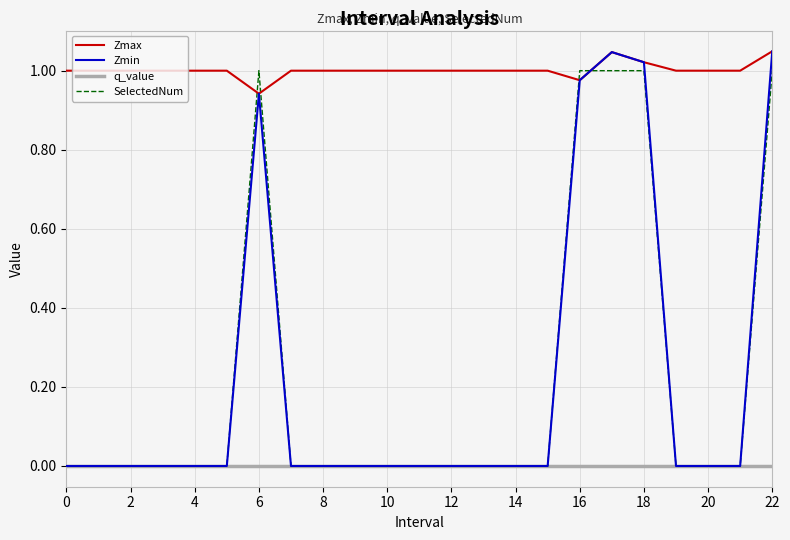

Does the chart have visible grid lines?

Yes